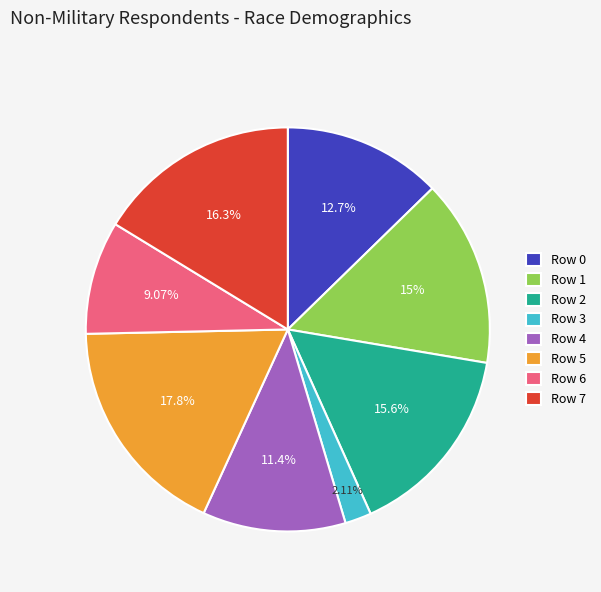

Which has a higher value, Row 6 or Row 0?

Row 0